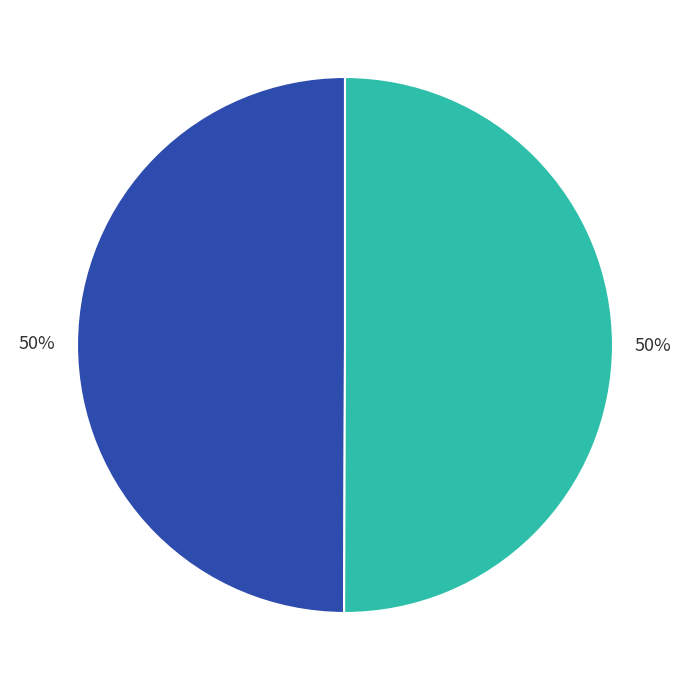

To the nearest percent, what is the average slice percentage?

50%